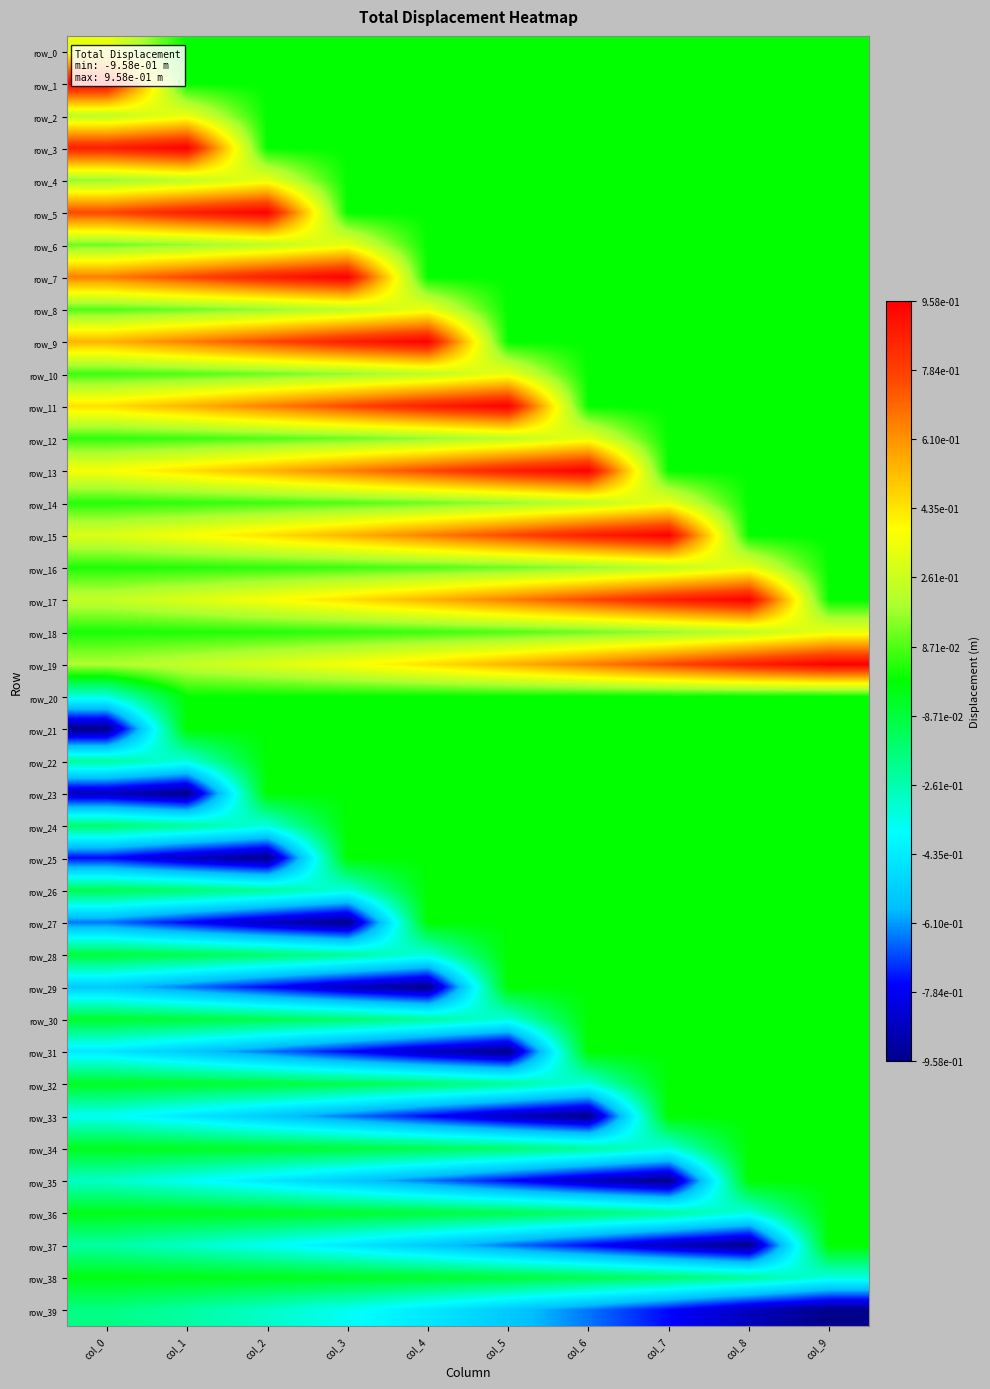

What is the minimum value for row_29?

-1.0